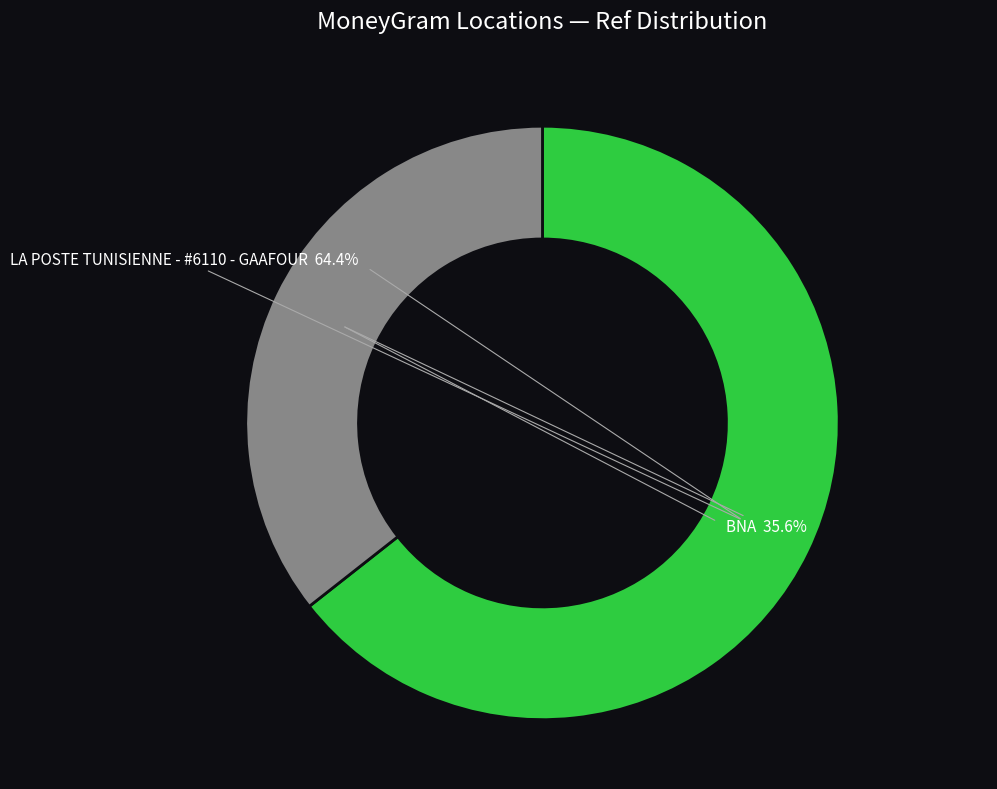

To the nearest percent, what percentage of the pie is LA POSTE TUNISIENNE - #6110 - GAAFOUR?

64%